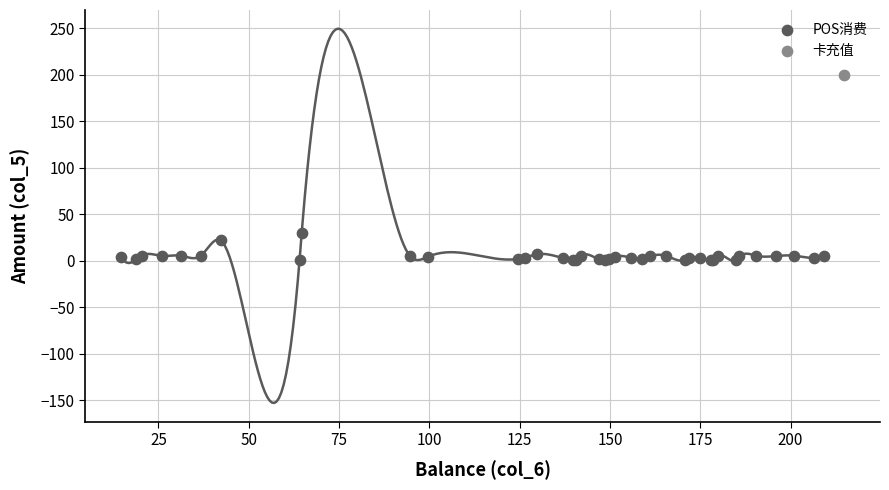

What are all the series names shown in the legend?

POS消费, 卡充值